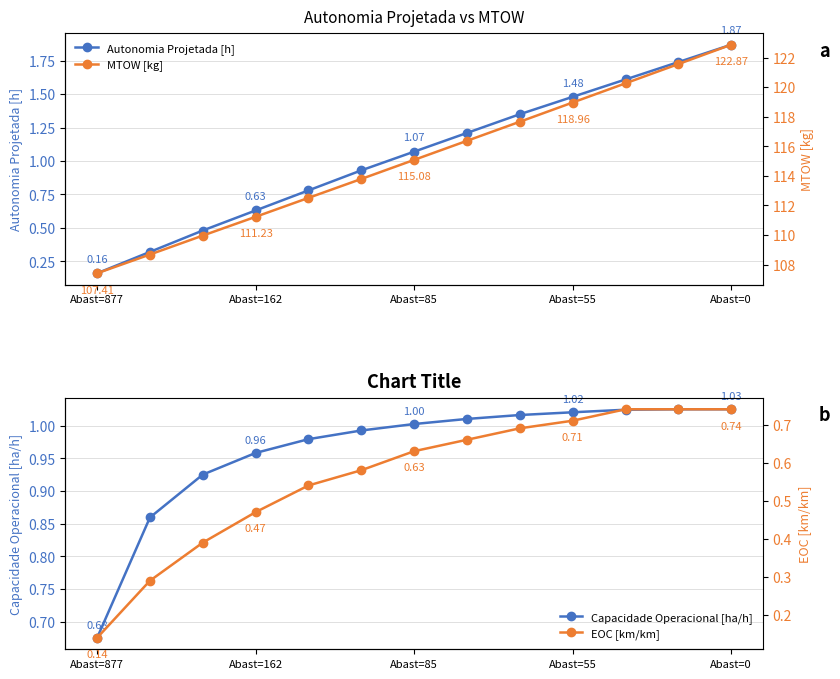

Is the value of Autonomia Projetada [h] at 8 greater than the value of MTOW [kg] at 8?

No